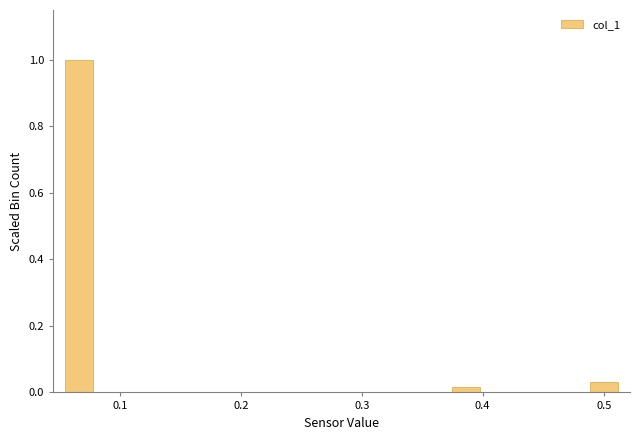

Read against the x-axis, roughly where is the centre of the tallest bar?

0.07